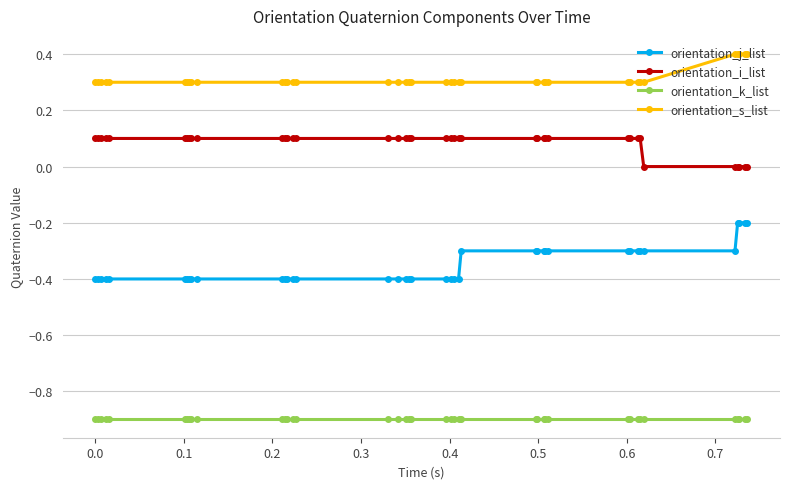

What is the smallest value displayed?

-0.9